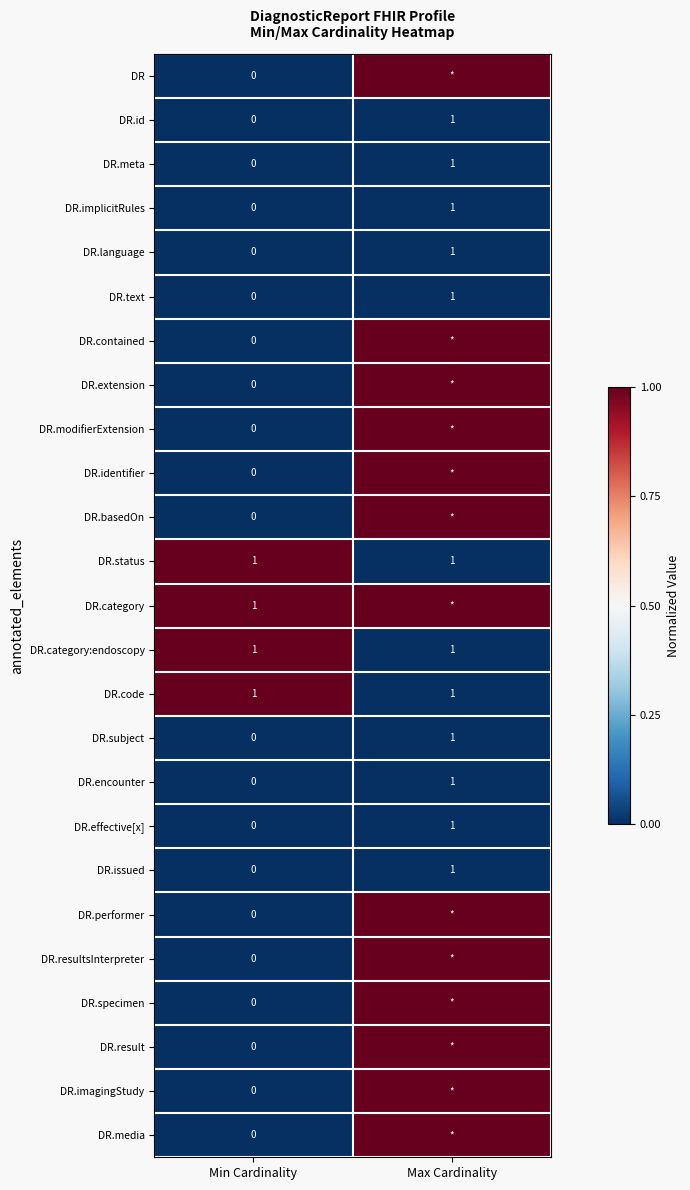

Which category has the lowest value in the DR.encounter series?

Min Cardinality